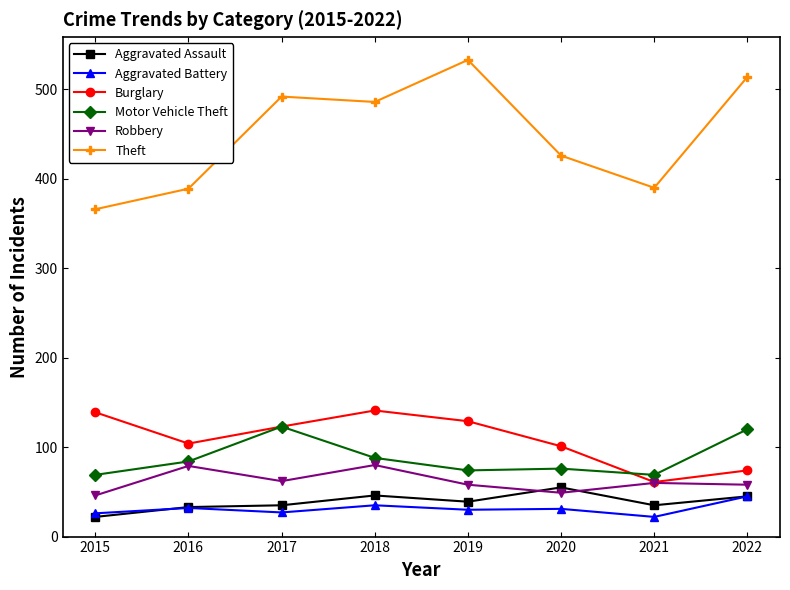

How many interior local peaks does the Burglary series have?

1